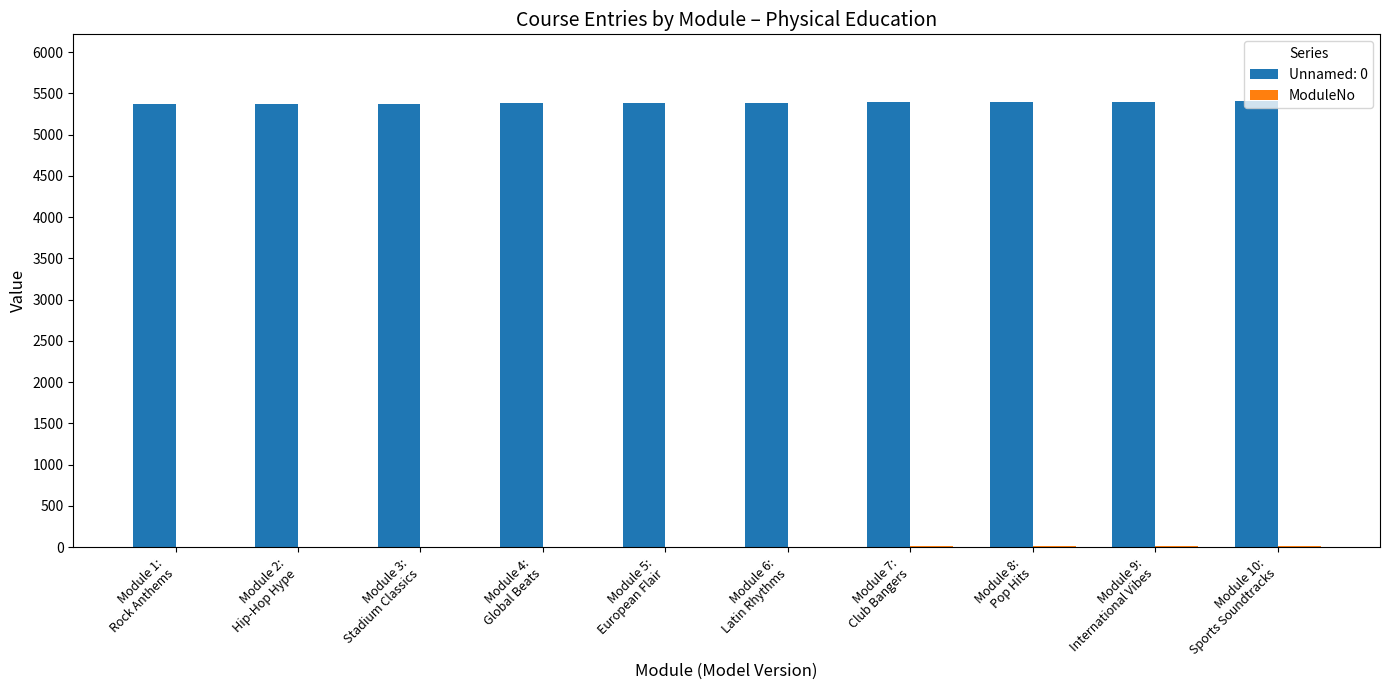

What is the maximum value shown in the chart?

5406